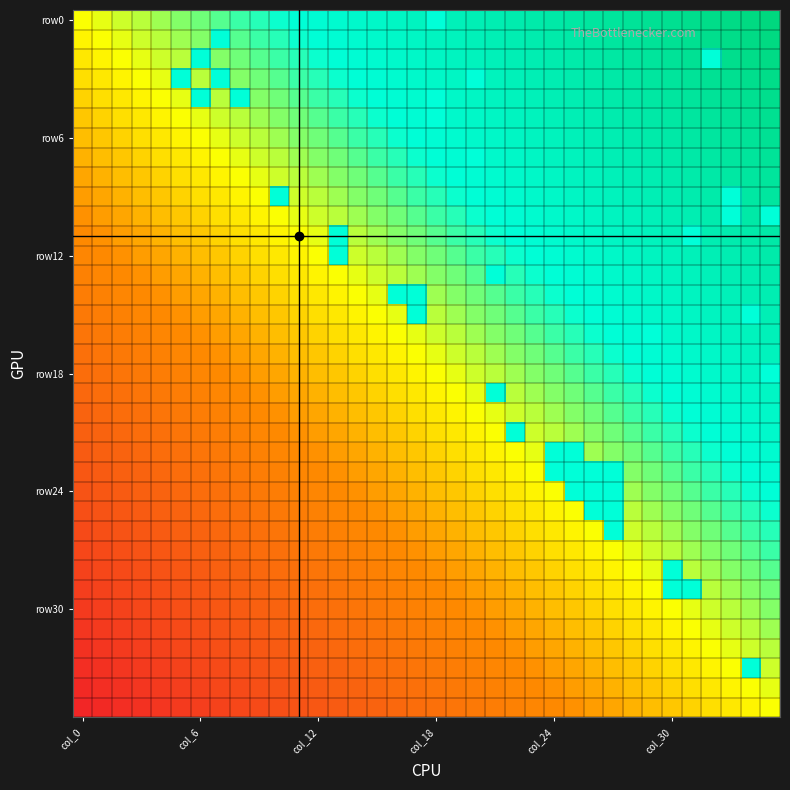

Which series has the widest spread of values?

row0